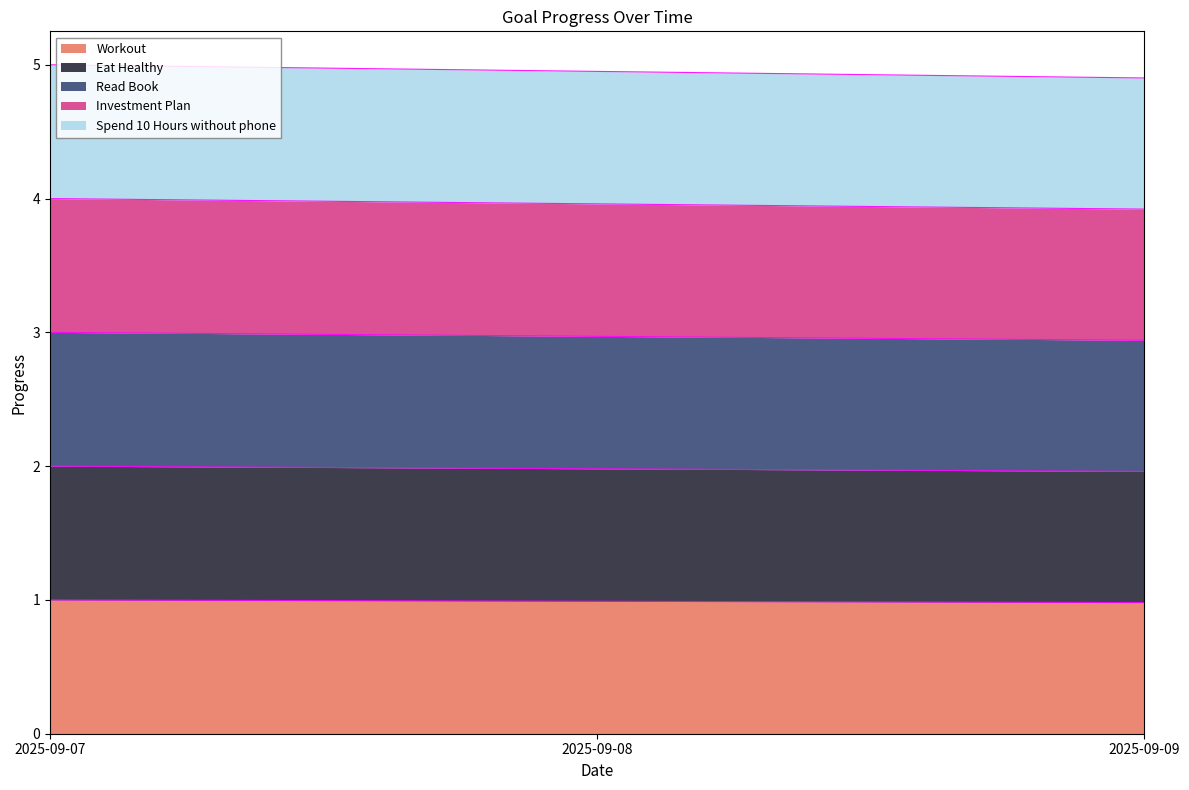

Reading left to right, extract all data points from this chart.

Workout: 1.0	1.0	1.0
Eat Healthy: 2.0	2.0	2.0
Read Book: 3.0	3.0	2.9
Investment Plan: 4.0	4.0	3.9
Spend 10 Hours without phone: 5.0	5.0	4.9